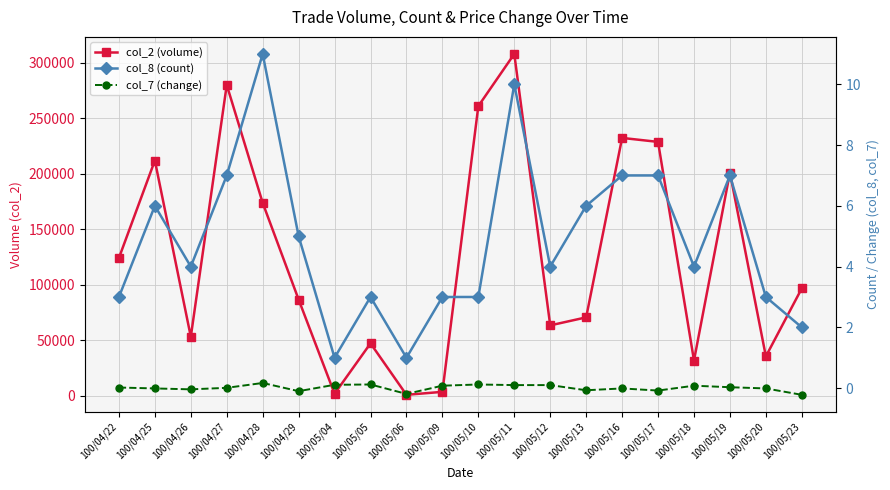

Between 100/04/26 and 100/05/18, which is larger?

100/04/26